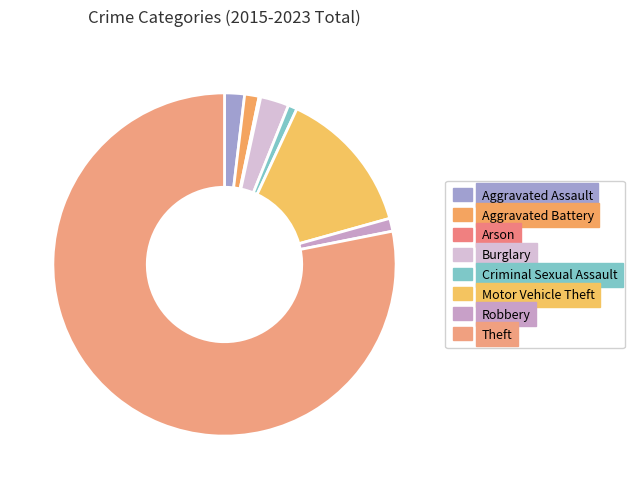

What is the smallest slice in the pie chart?

Arson